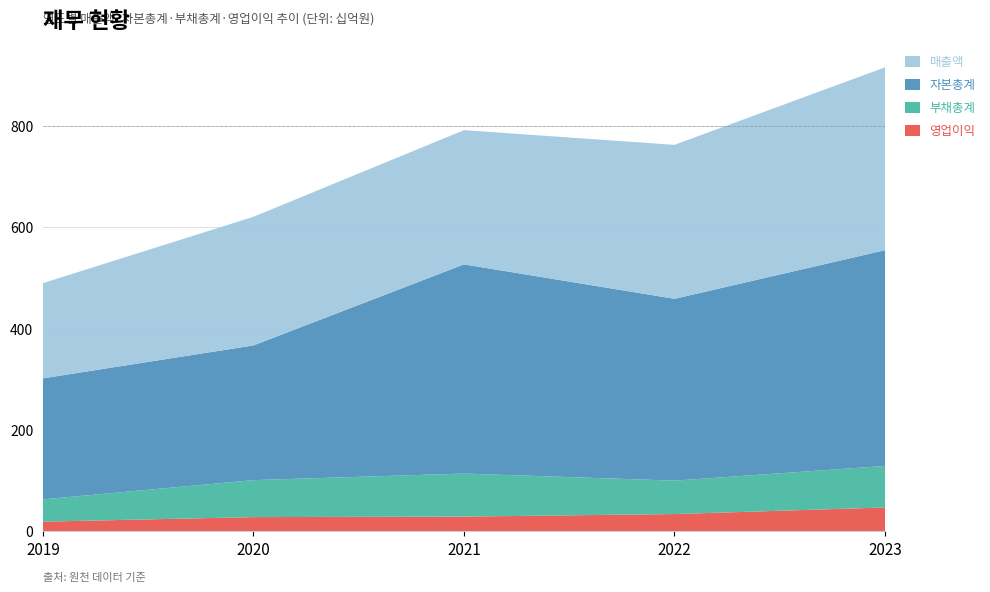

Reading left to right, transcribe all the data shown in this chart.

영업이익: 19	28	29	34	47
자본총계: 239	266	413	359	426
부채총계: 44	73	85	66	82
매출액: 188	254	265	304	361